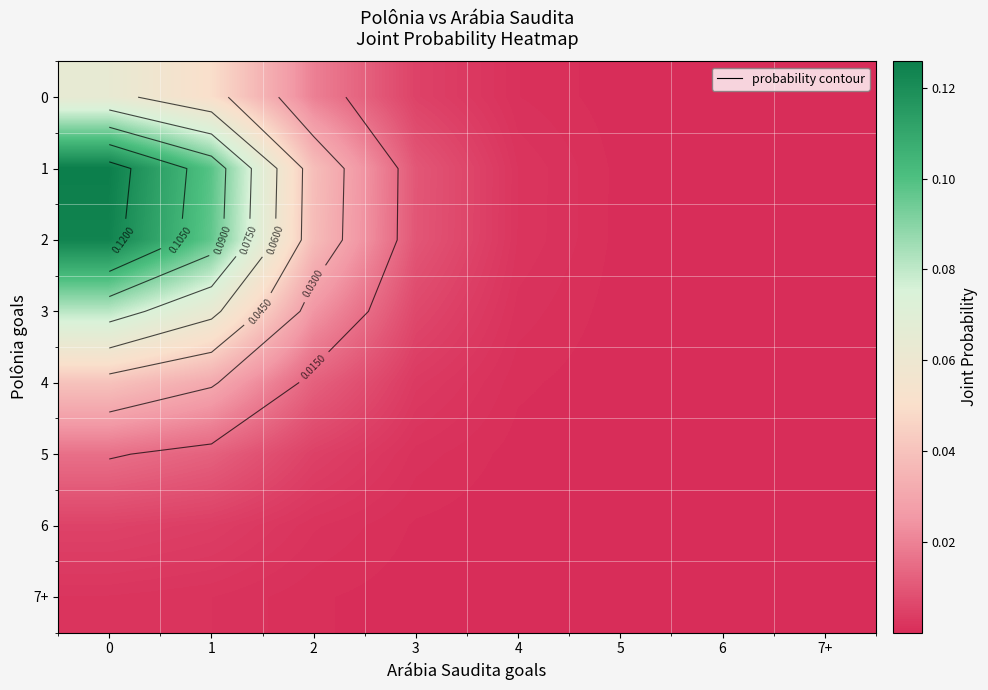

The value of 3 at 6 is 0.0. True or false?

True